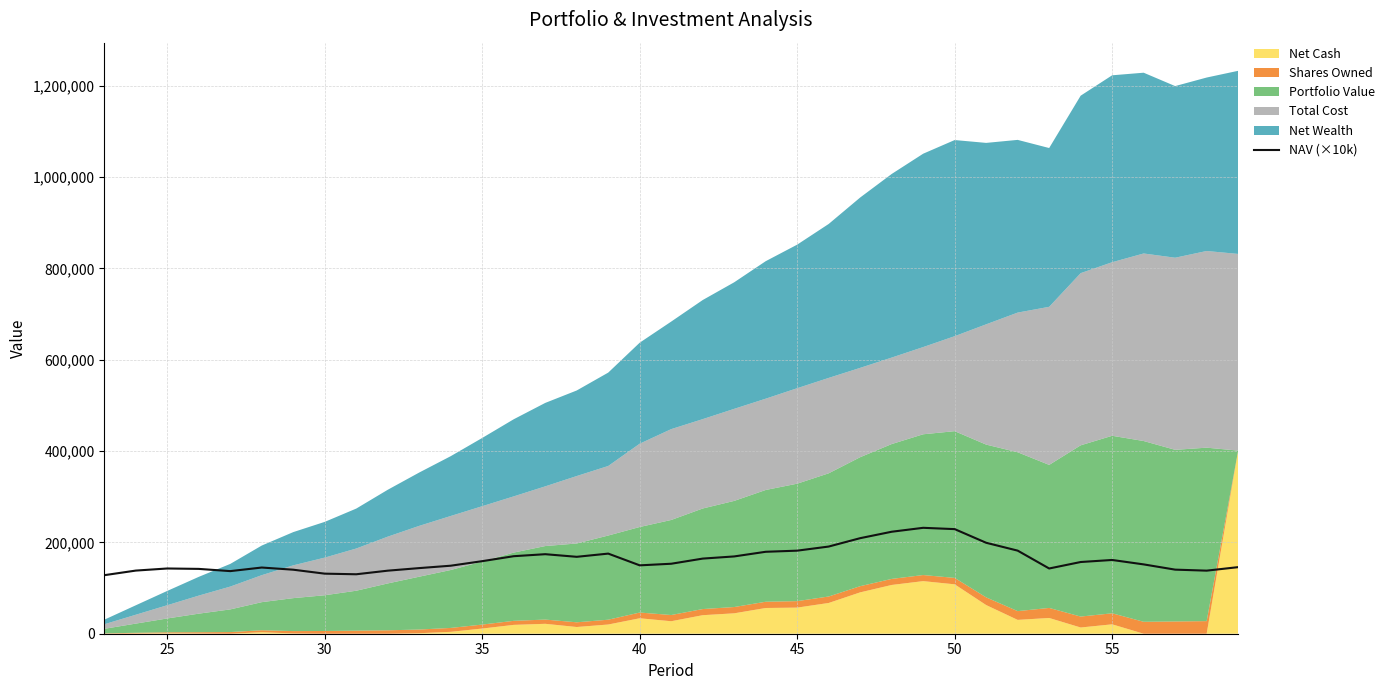

What is the minimum value for NAV (×10k)?

128162.0